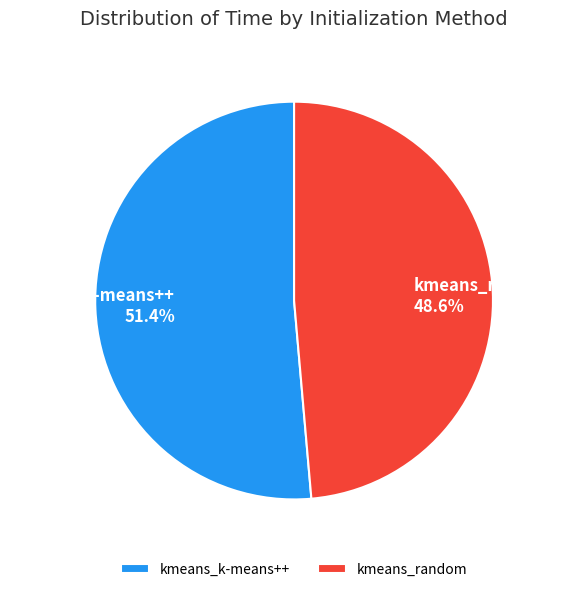

Is there any slice that represents more than half of the pie?

Yes